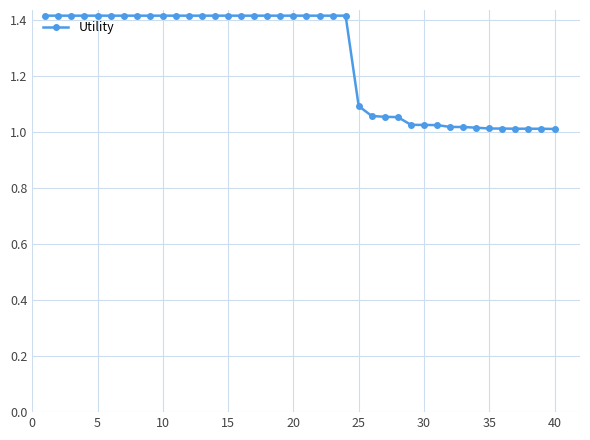

What is the difference between the maximum and second lowest values?

0.4